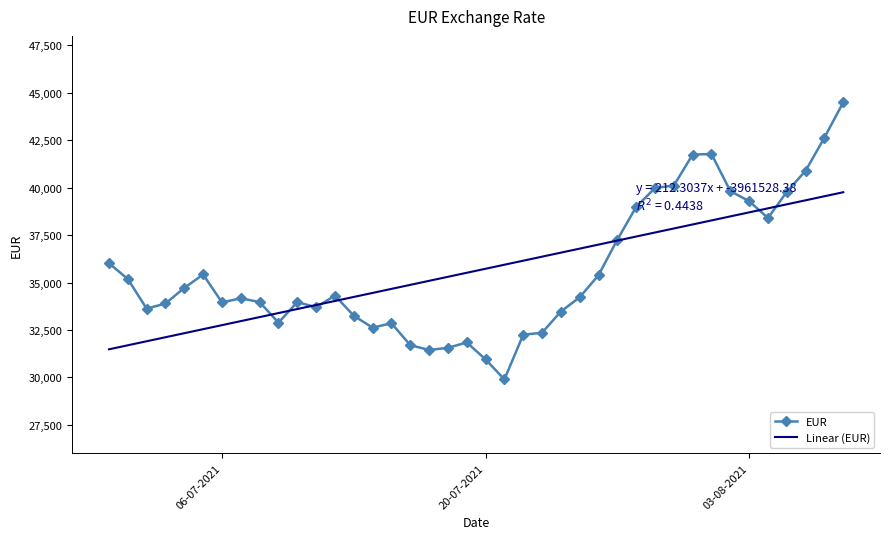

Which series ends up on top after the final intersection of EUR and Linear (EUR)?

EUR